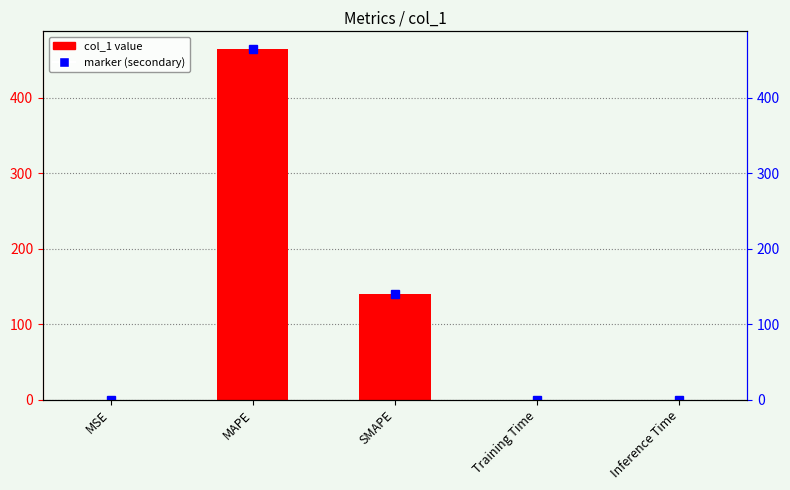

Rank the categories by value from highest to lowest.

MAPE, SMAPE, MSE, Training Time, Inference Time